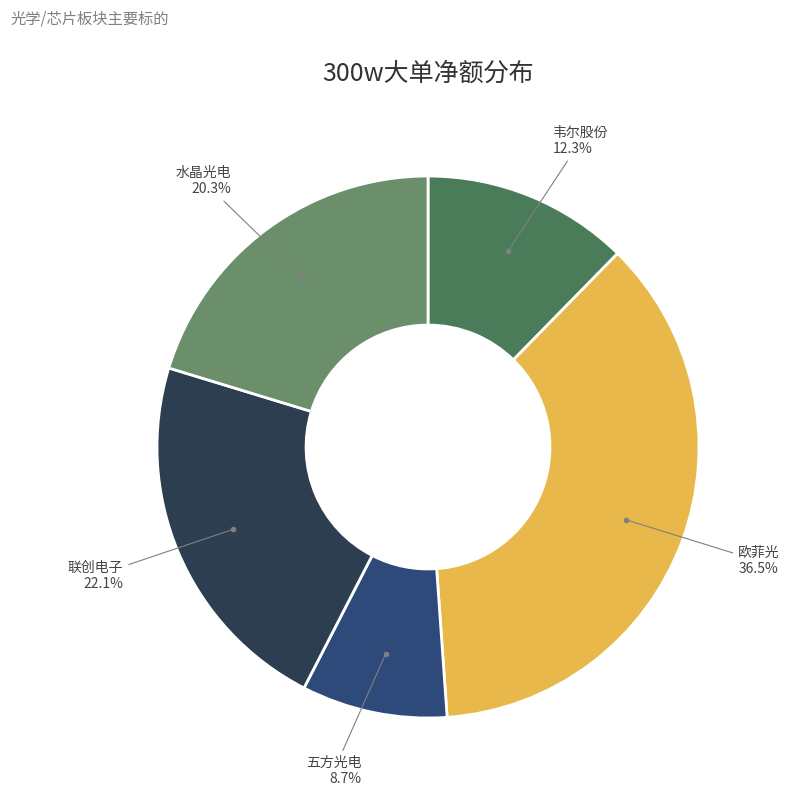

How many segments does this pie chart have?

5